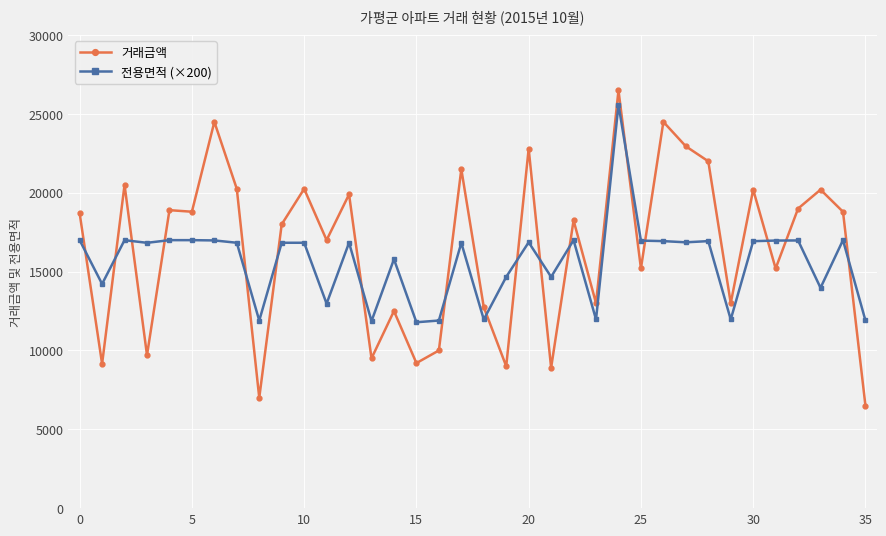

Which series ends up on top after the final intersection of 전용면적 (×200) and 거래금액?

전용면적 (×200)